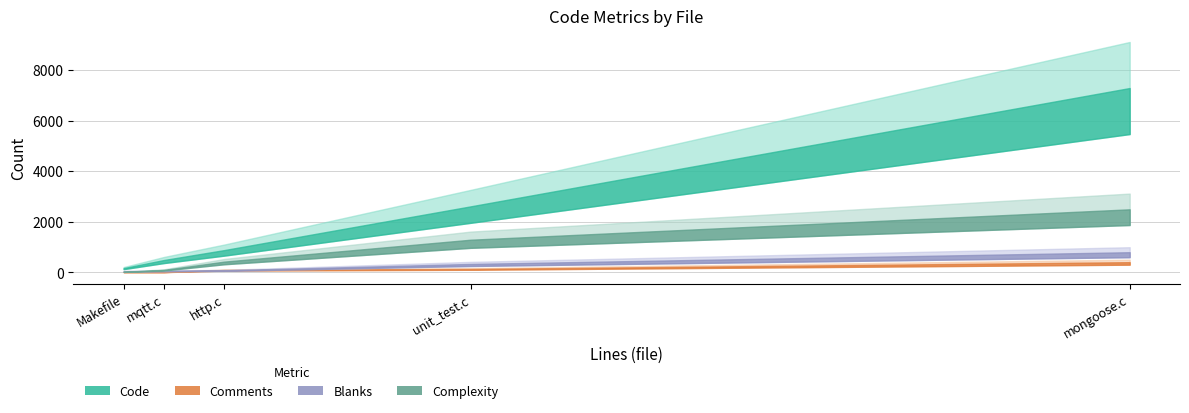

List the series in order of their peak value, highest first.

Code, Complexity, Blanks, Comments